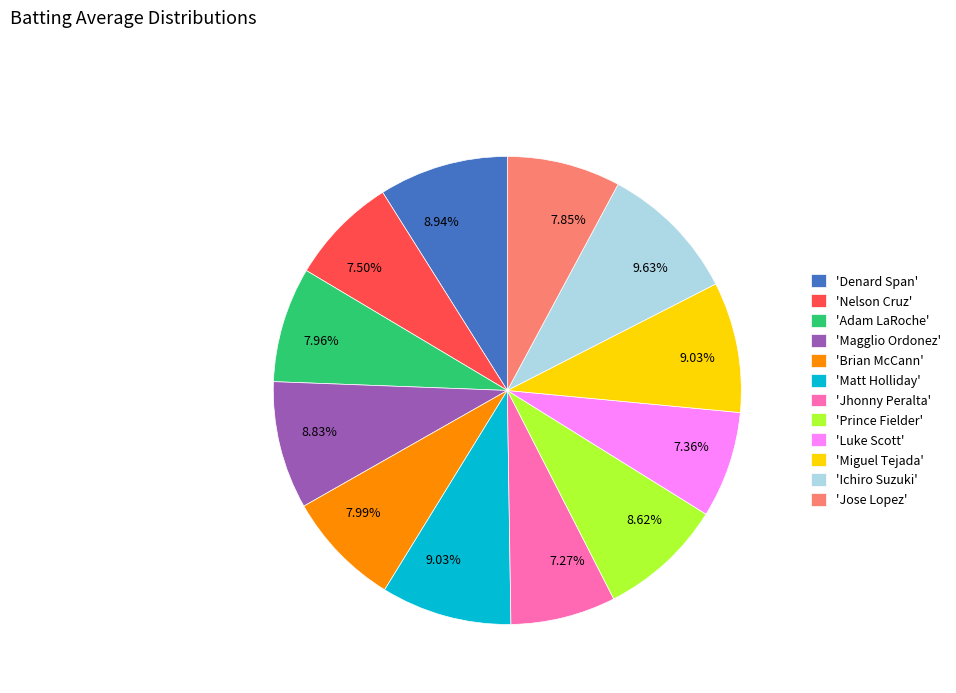

Is the sum of 'Prince Fielder' and 'Jhonny Peralta' greater than half?

No